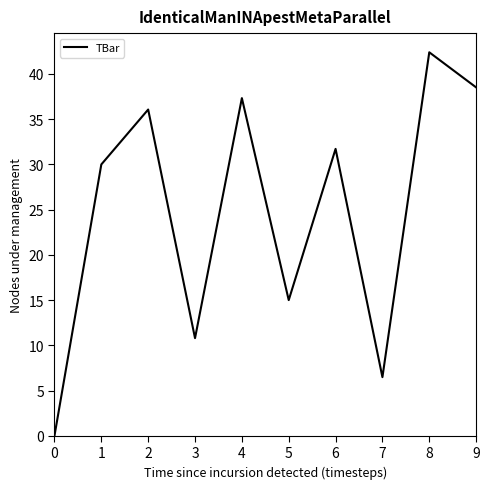

At which category does the data reach its first local peak?

2